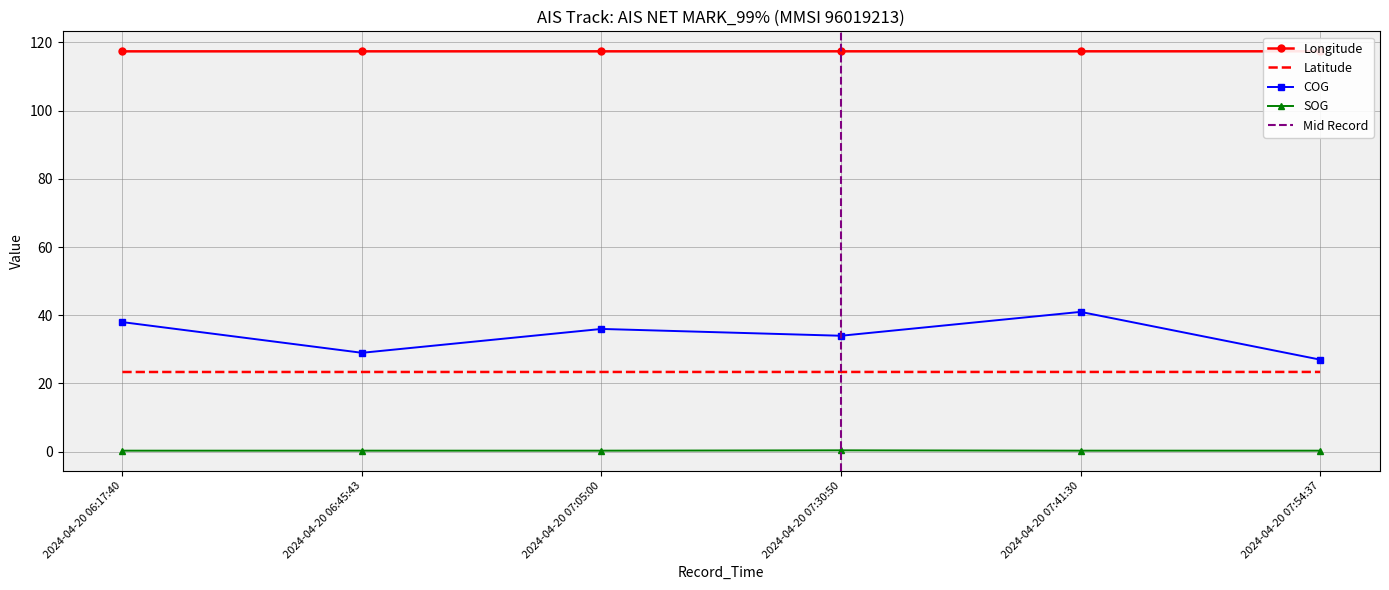

True or false: SOG and COG cross at least once.

False